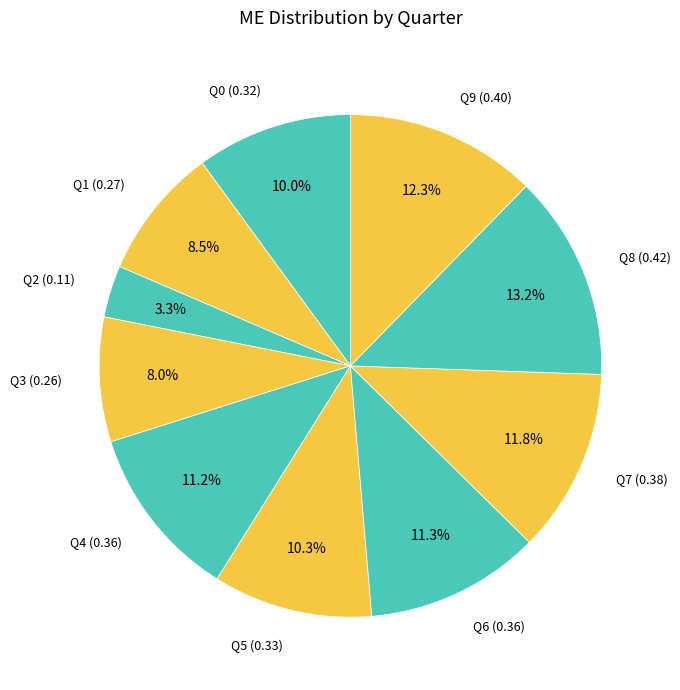

Which category has the biggest portion of the pie?

Q8